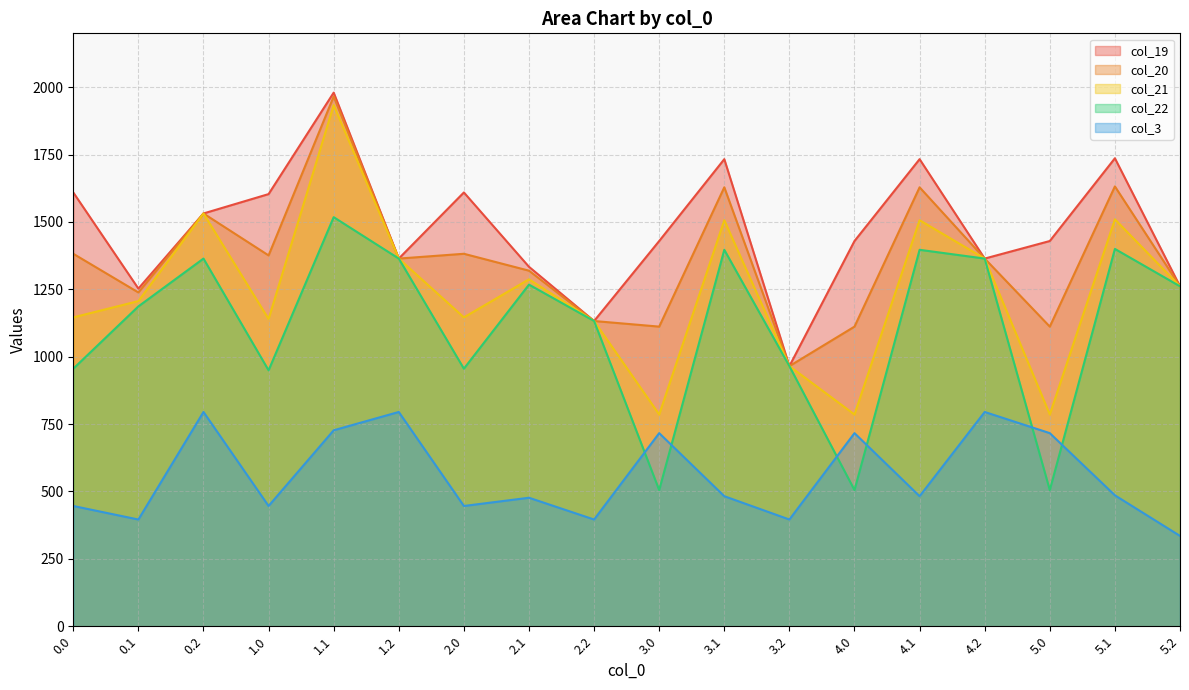

What is the value of the col_22 point at the 7th from the left?

955.7